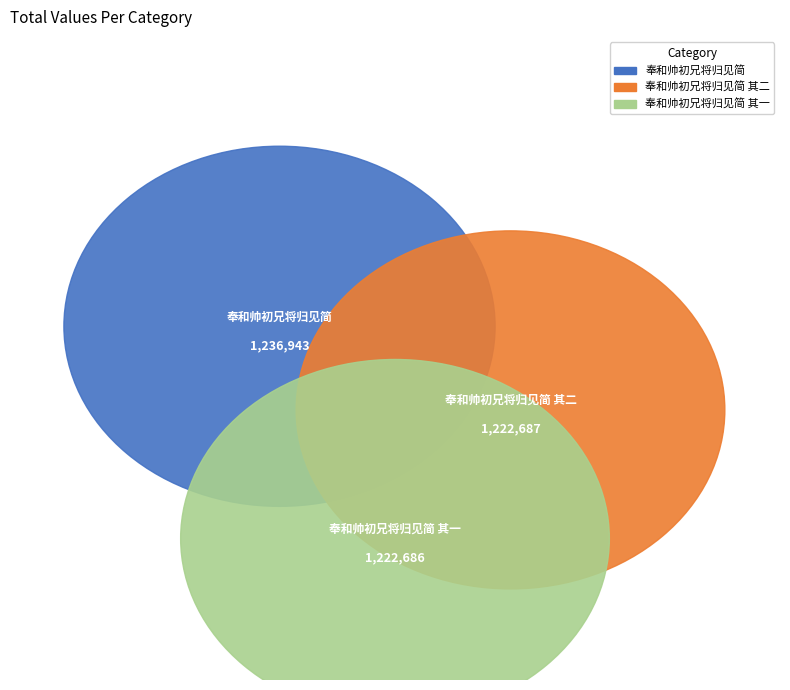

Rank the categories by value from lowest to highest.

奉和帅初兄将归见简 其一, 奉和帅初兄将归见简 其二, 奉和帅初兄将归见简